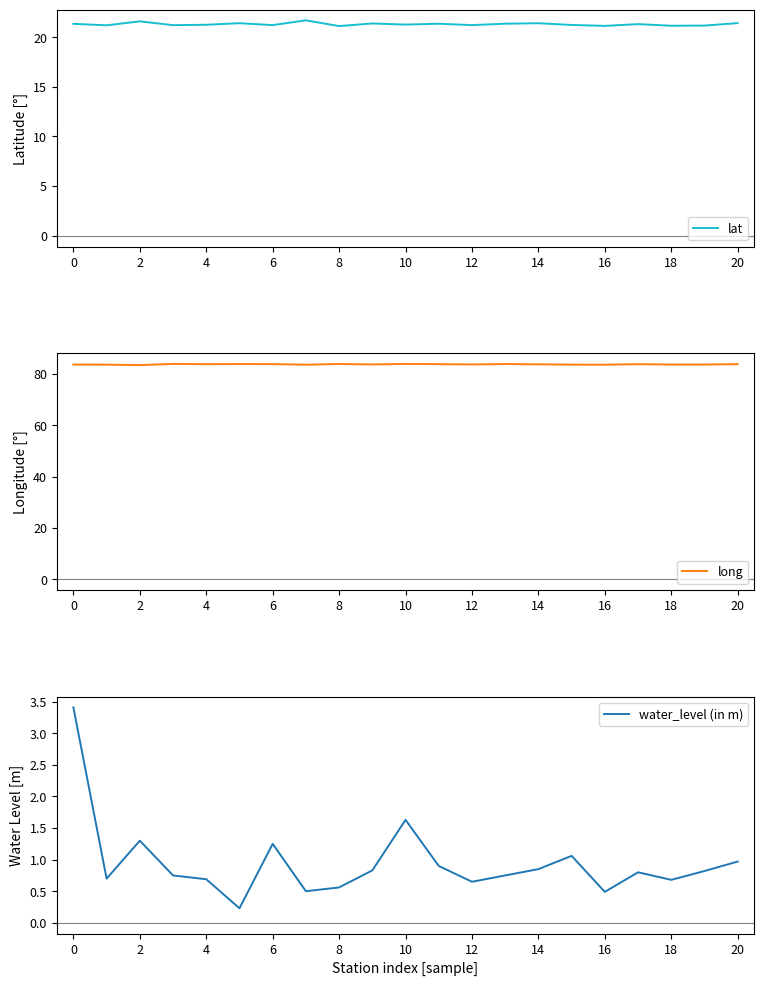

How many categories are shown in the chart?

21